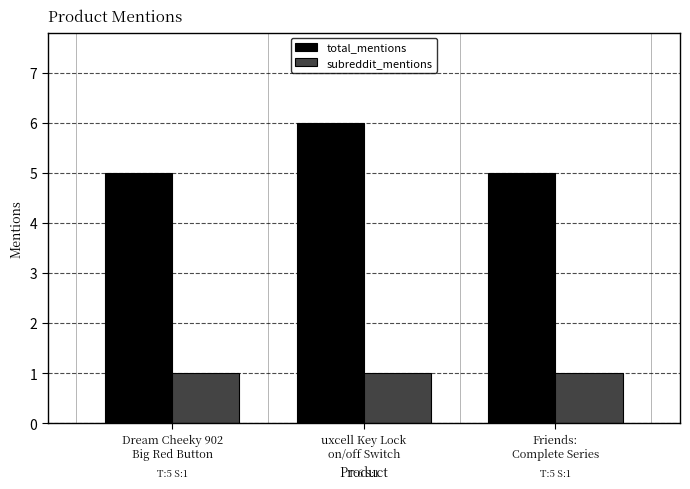

What is the label of the 3rd bar from the right?

Dream Cheeky 902
Big Red Button